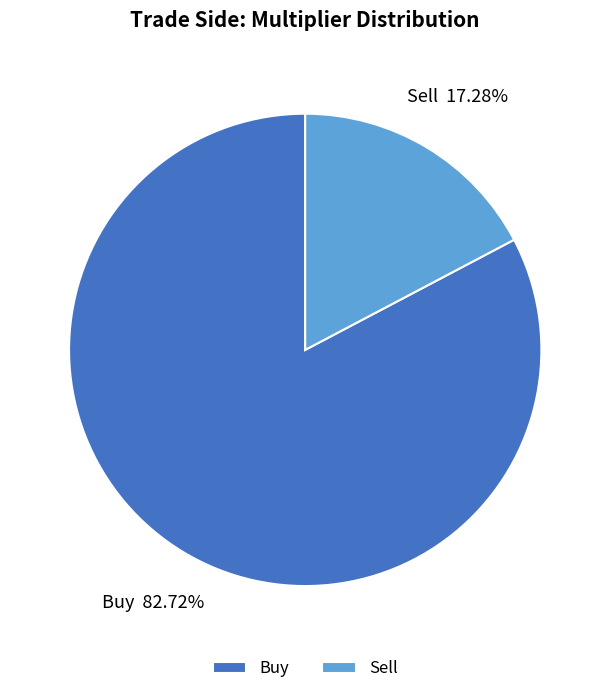

Rank the categories by value from highest to lowest.

Buy, Sell